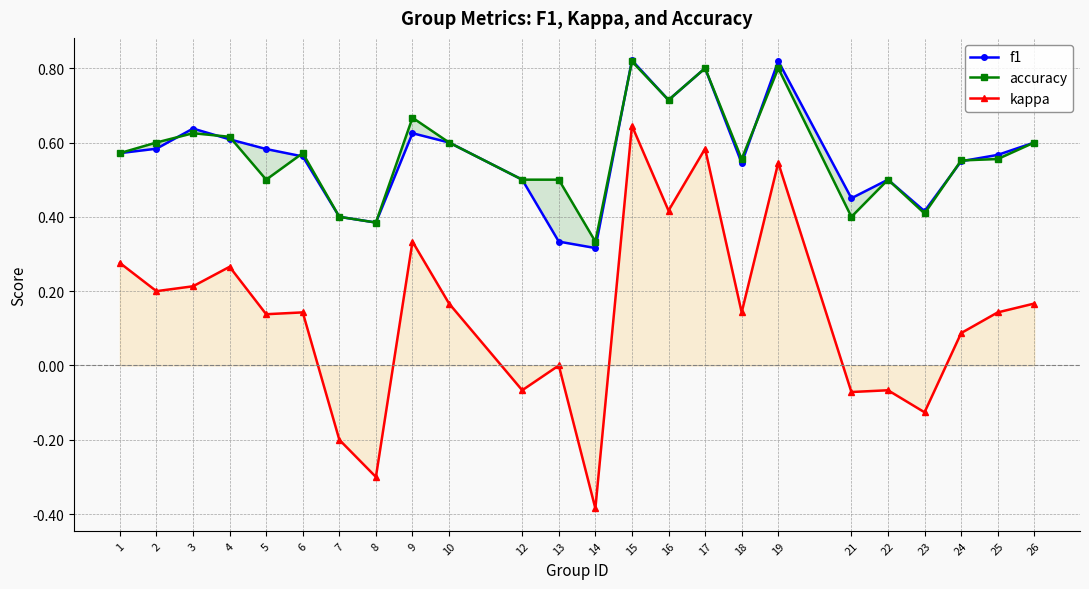

List the labels in order of f1 value, smallest first.

14, 13, 8, 7, 23, 21, 12, 22, 18, 24, 6, 25, 1, 5, 2, 10, 26, 4, 9, 3, 16, 17, 19, 15